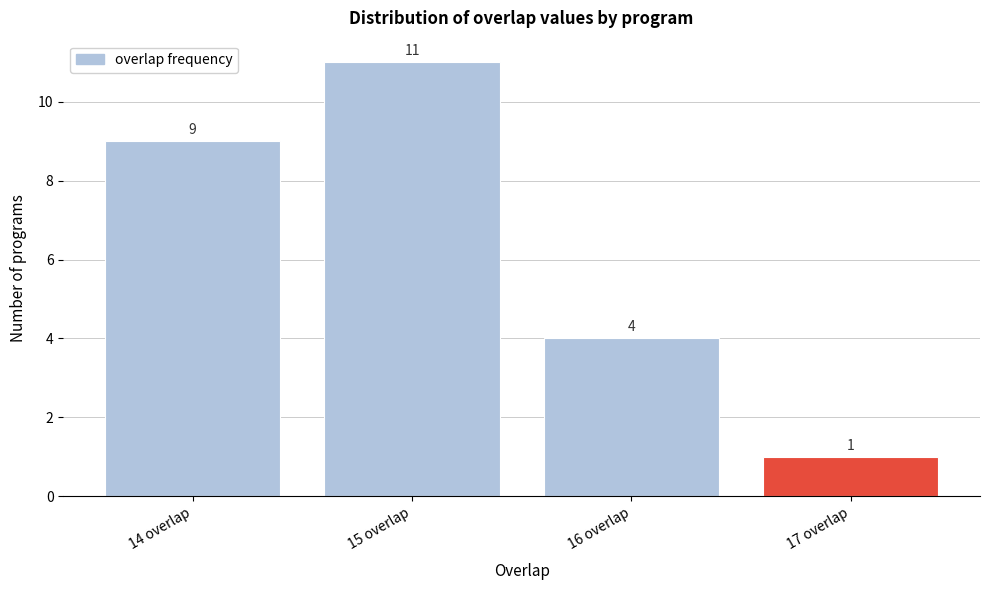

Reading left to right, list every bar in this chart as the range it spans on the x-axis followed by its height.

13.5 to 14.5: 9
14.5 to 15.5: 11
15.5 to 16.5: 4
16.5 to 17.5: 1